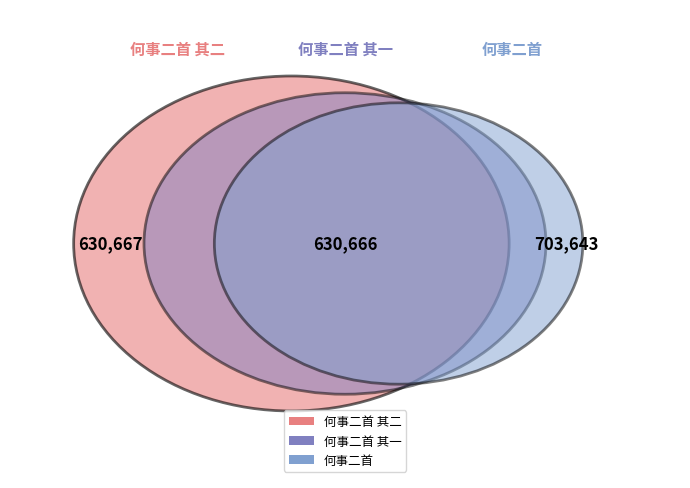

What is the change in value from 何事二首 其二 to 何事二首 其一?

-1